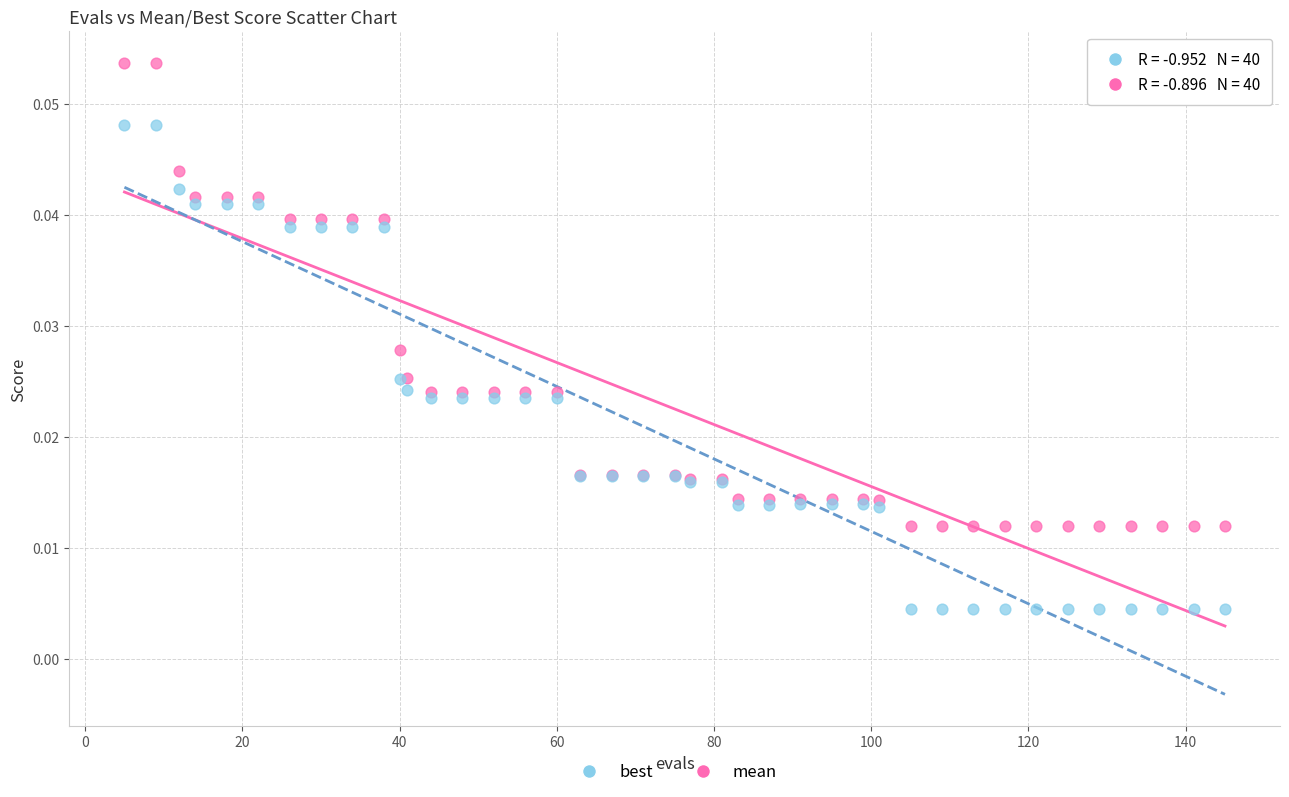

Which series has the widest spread of Y values?

best